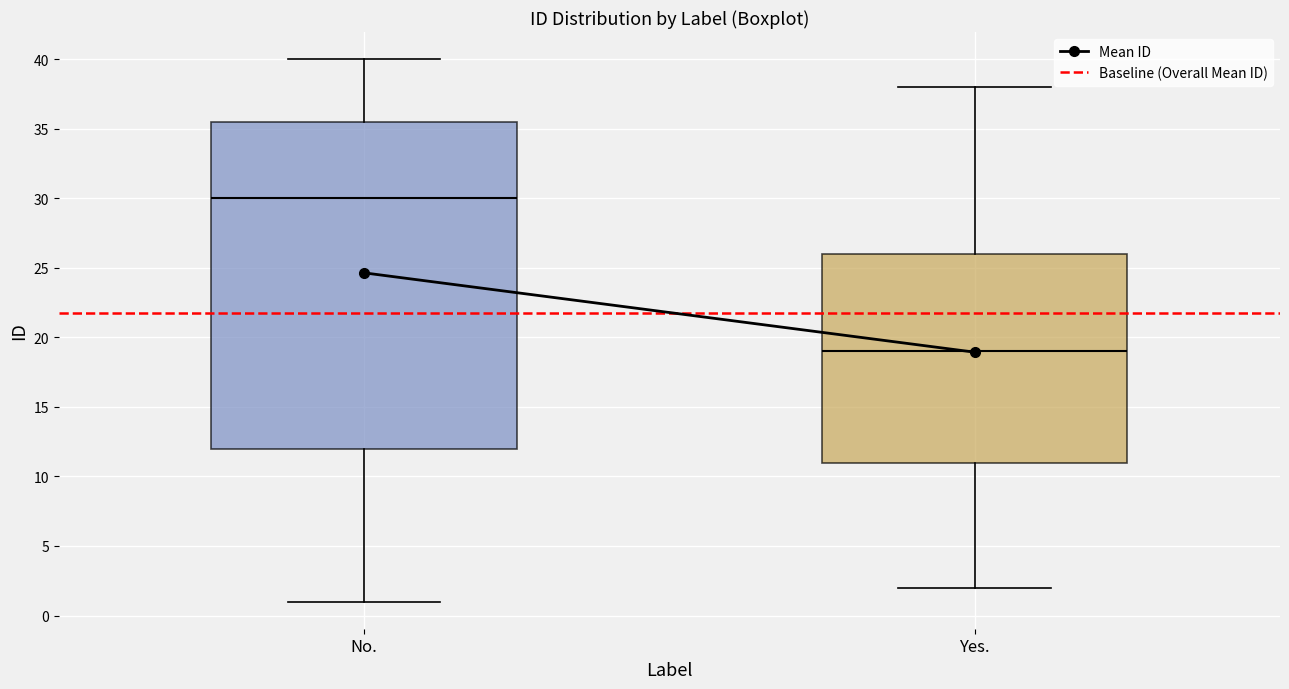

Comparing the boxes themselves (not the whiskers), which one is the tallest?

No.